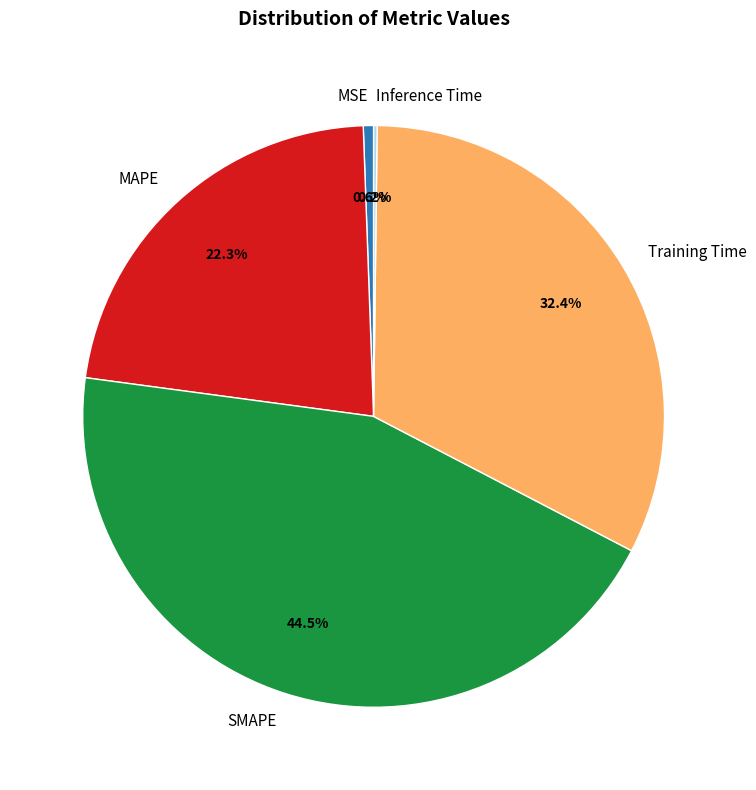

What is the largest slice in the pie chart?

SMAPE